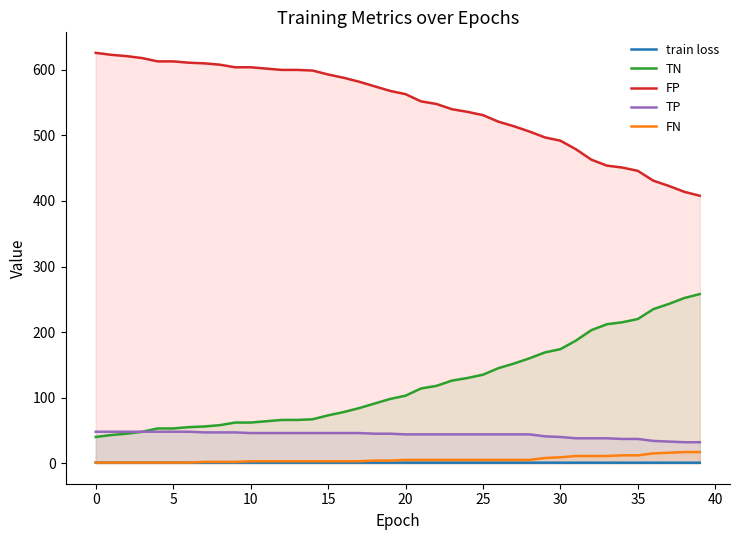

What is the maximum value shown in the chart?

626.0